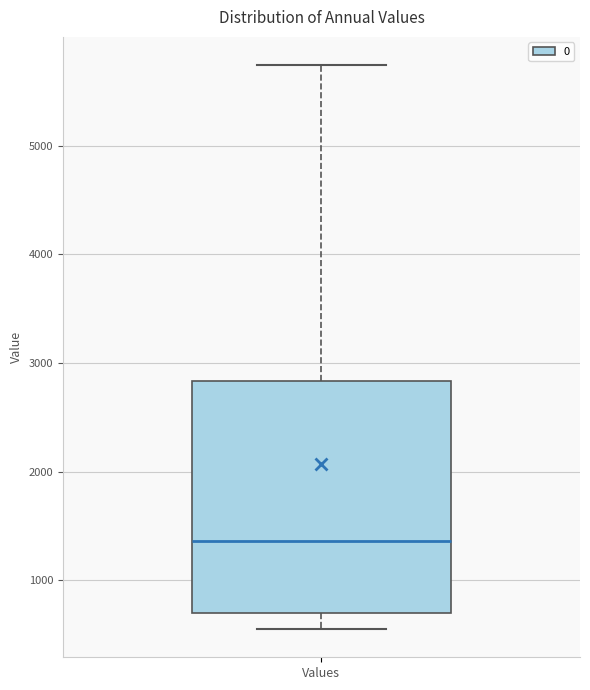

Transcribe this box plot: give where the median line is, the range the box spans, and where the two whiskers end, as read against the y-axis. The values are not printed on the chart, so give them approximately, as read against the axis.

median 1400, box 700 to 2800, whiskers 600 to 5700